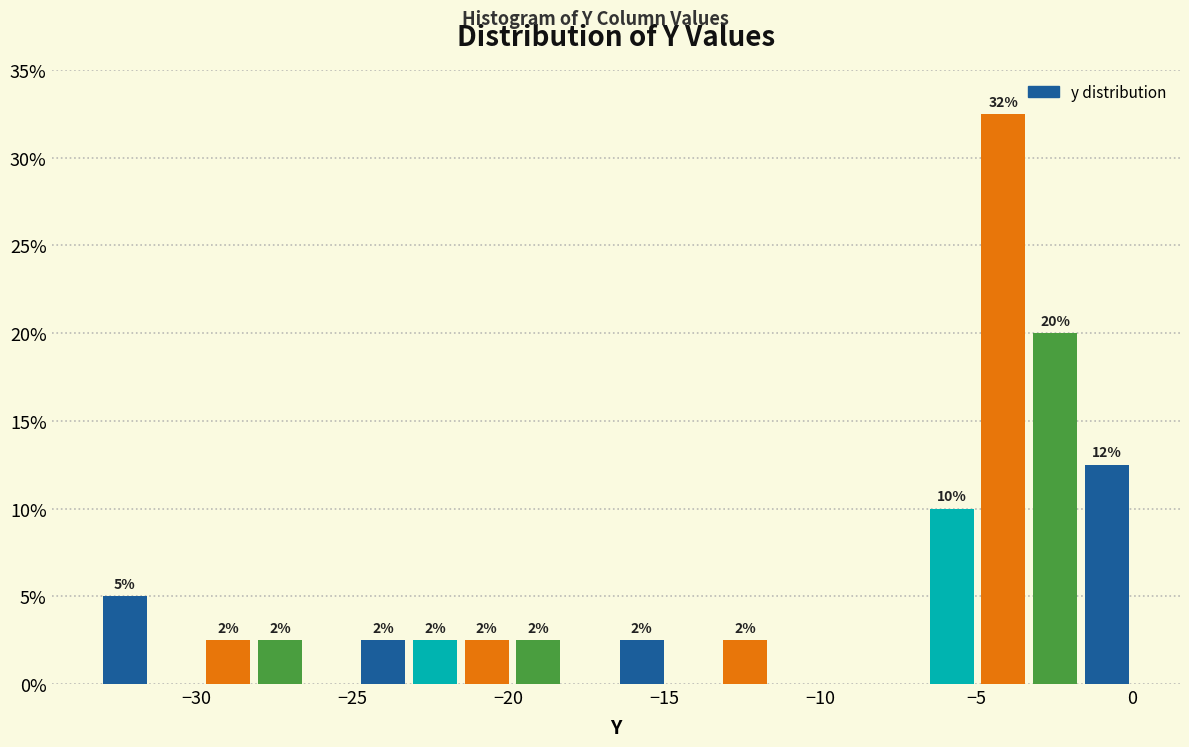

Read against the x-axis, roughly where is the centre of the tallest bar?

-4.0